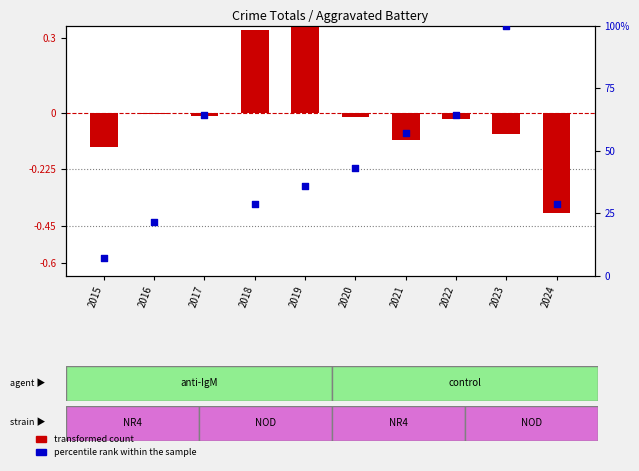

What are all the series names shown in the legend?

transformed count, percentile rank within the sample